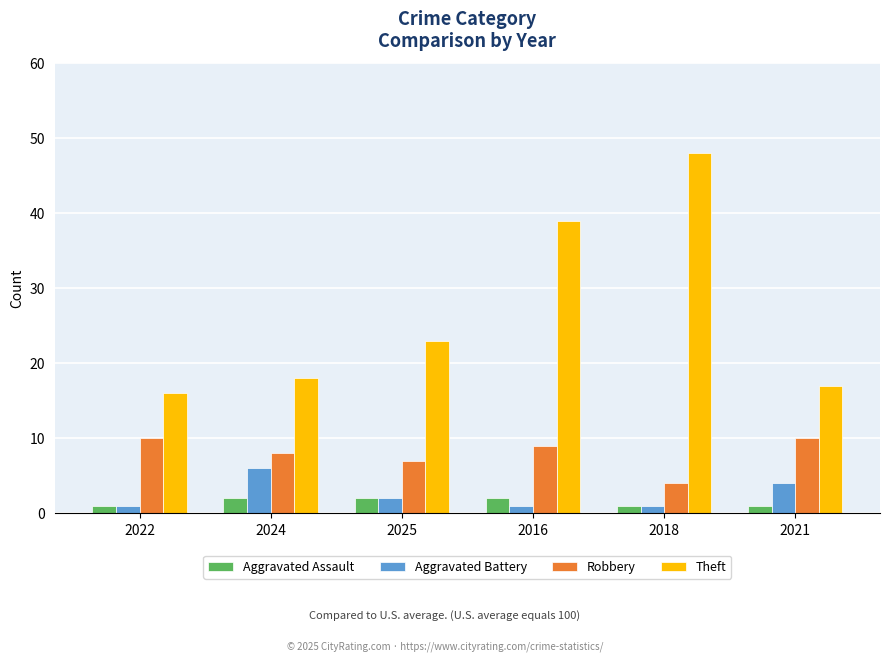

Is it true that Aggravated Assault equals 1 at 2021?

True